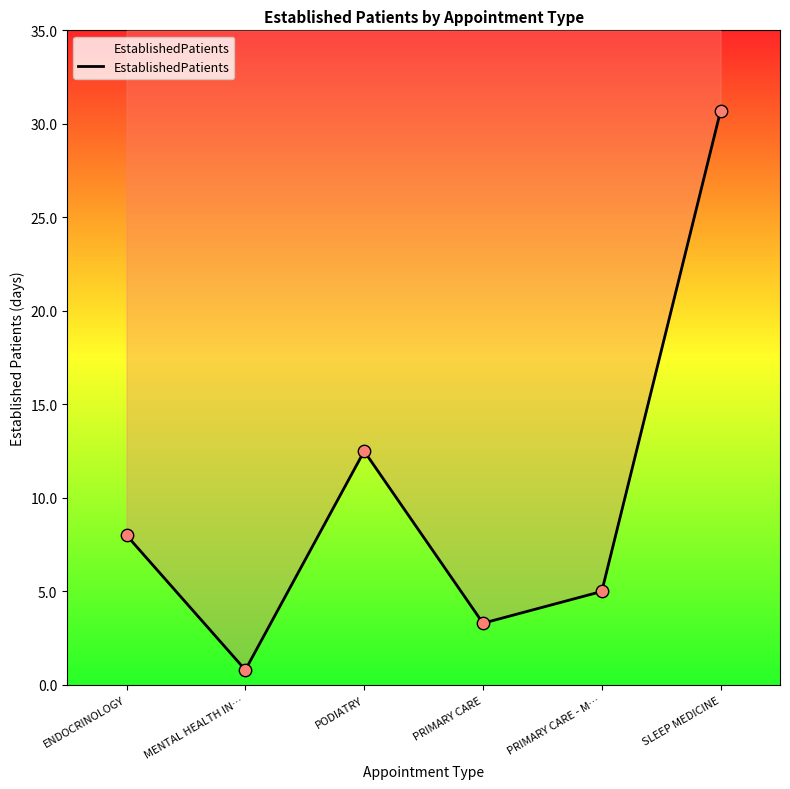

What is the change in value from MENTAL HEALTH IN… to PRIMARY CARE?

+2.5